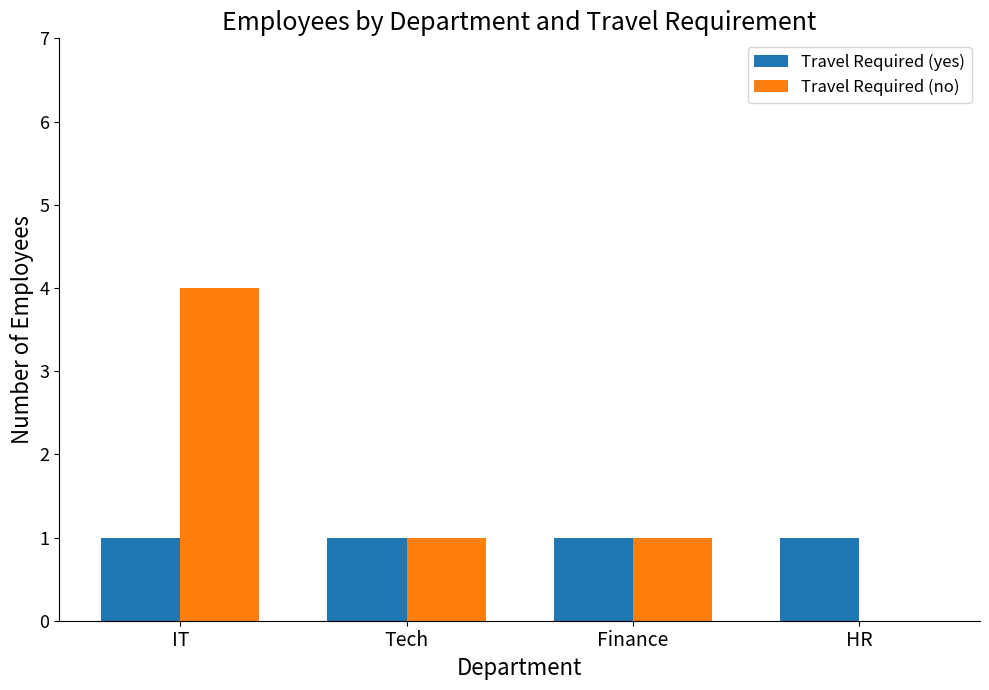

Count the number of categories in the chart.

4